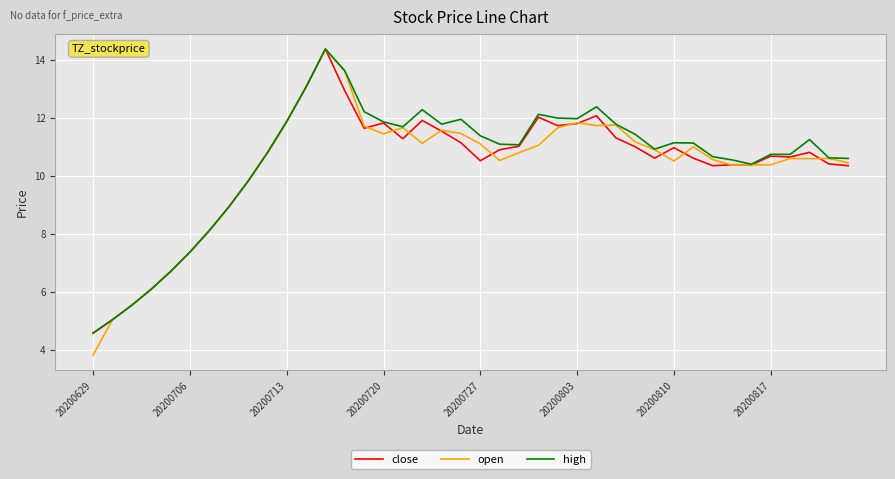

Which series has the largest range (max minus min)?

open